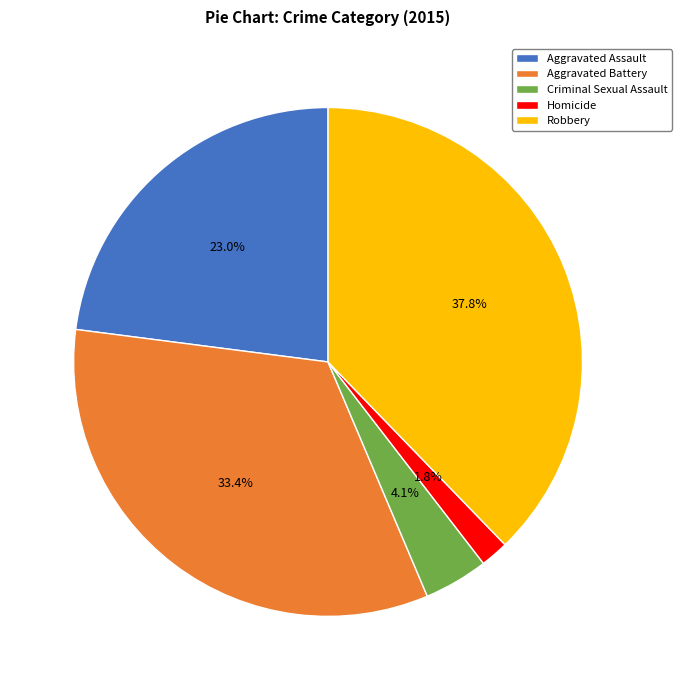

Does any single category account for the majority?

No